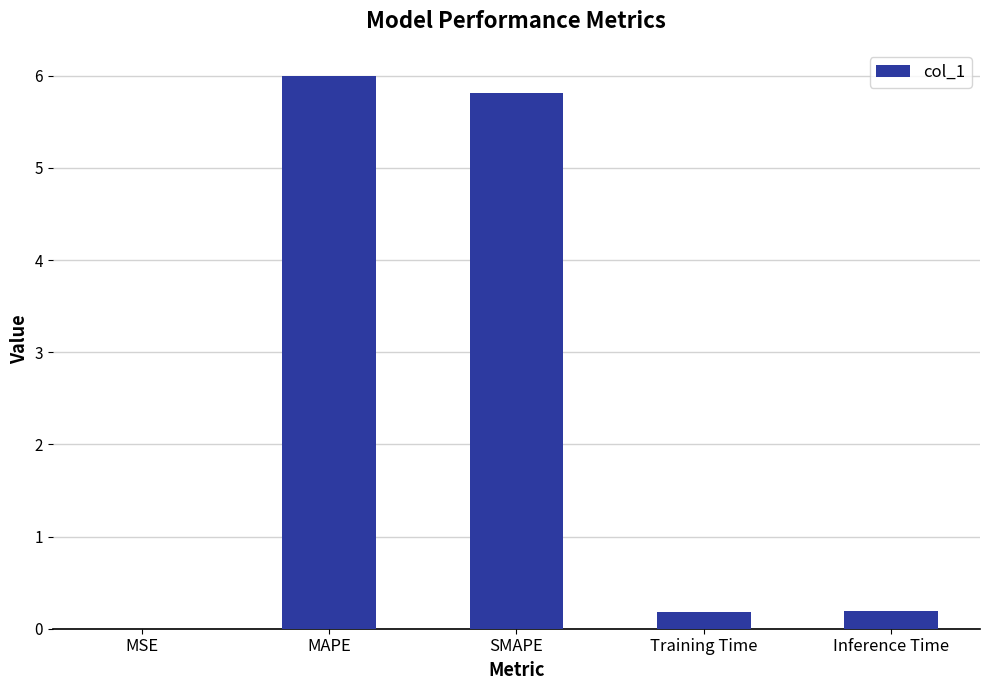

Between SMAPE and Inference Time, which is larger?

SMAPE